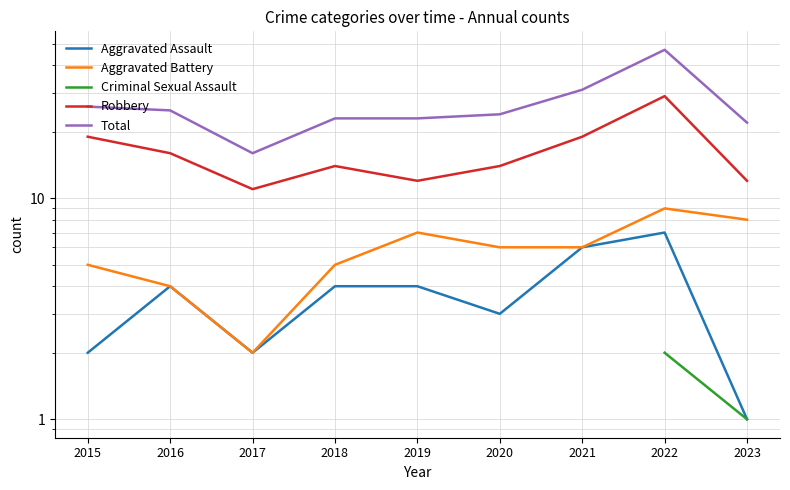

What is the value of the Aggravated Assault point at the 2nd from the left?

4.0